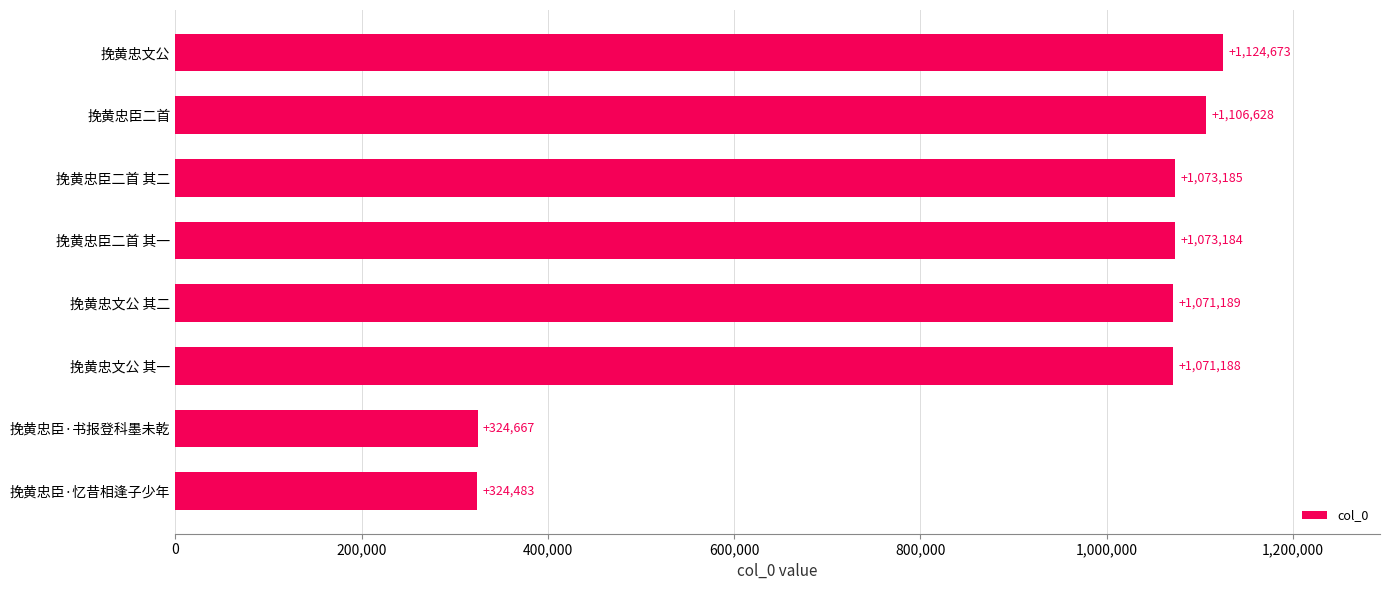

Rank the categories by value from lowest to highest.

挽黄忠臣·忆昔相逢子少年, 挽黄忠臣·书报登科墨未乾, 挽黄忠文公 其一, 挽黄忠文公 其二, 挽黄忠臣二首 其一, 挽黄忠臣二首 其二, 挽黄忠臣二首, 挽黄忠文公